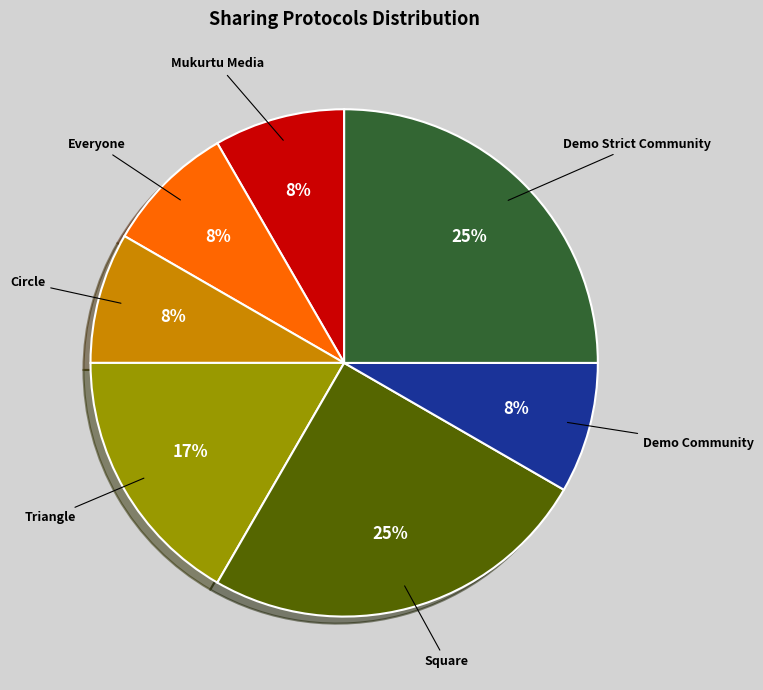

Combined, do Triangle and Square account for over 50%?

No